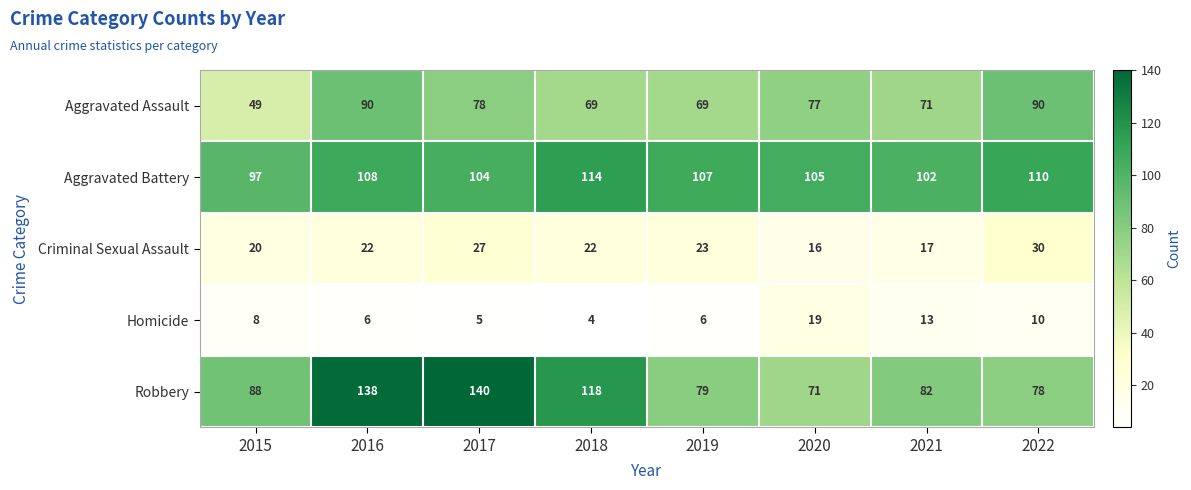

What is the total value across all series at 2016?

364